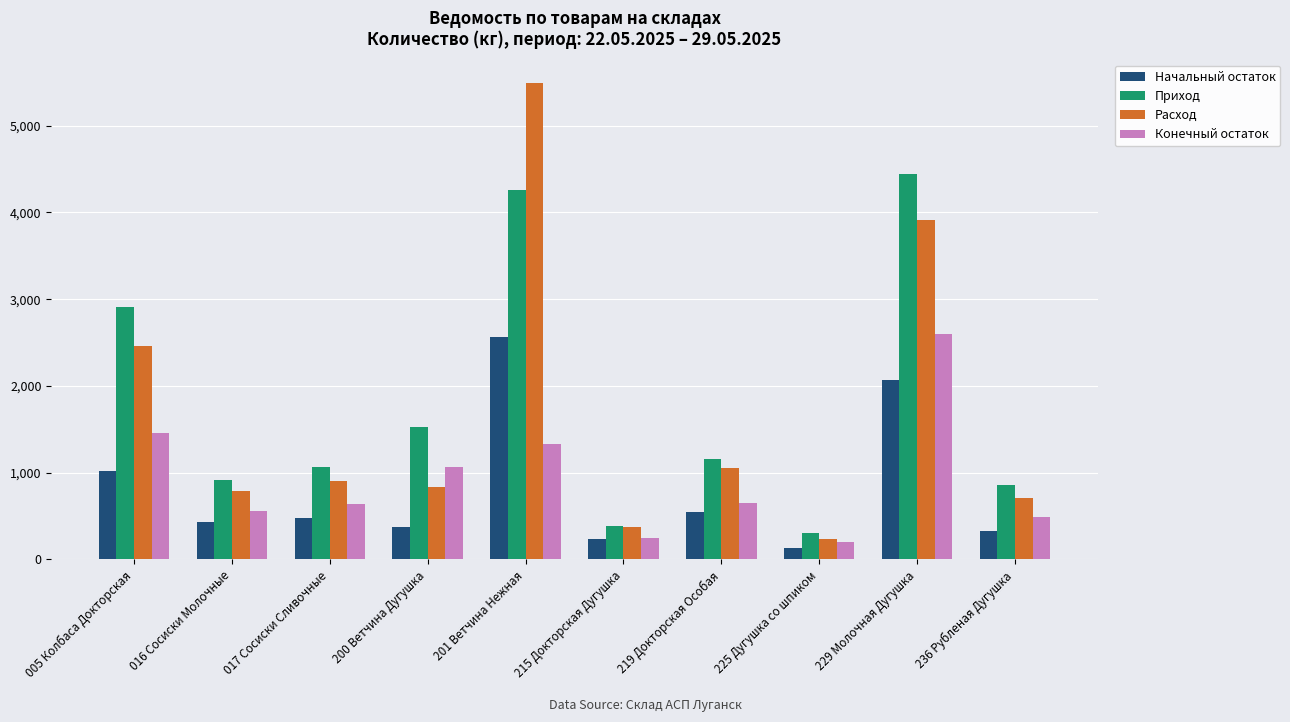

What is the total value across all series at 017 Сосиски Сливочные?

3095.7